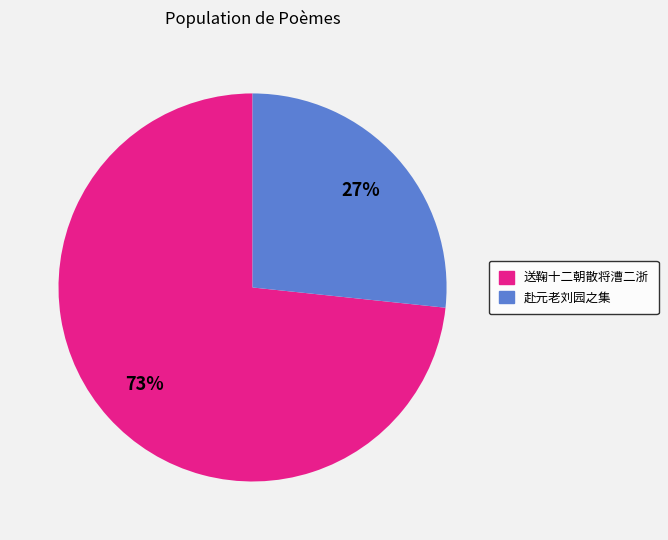

Does any single category account for the majority?

Yes